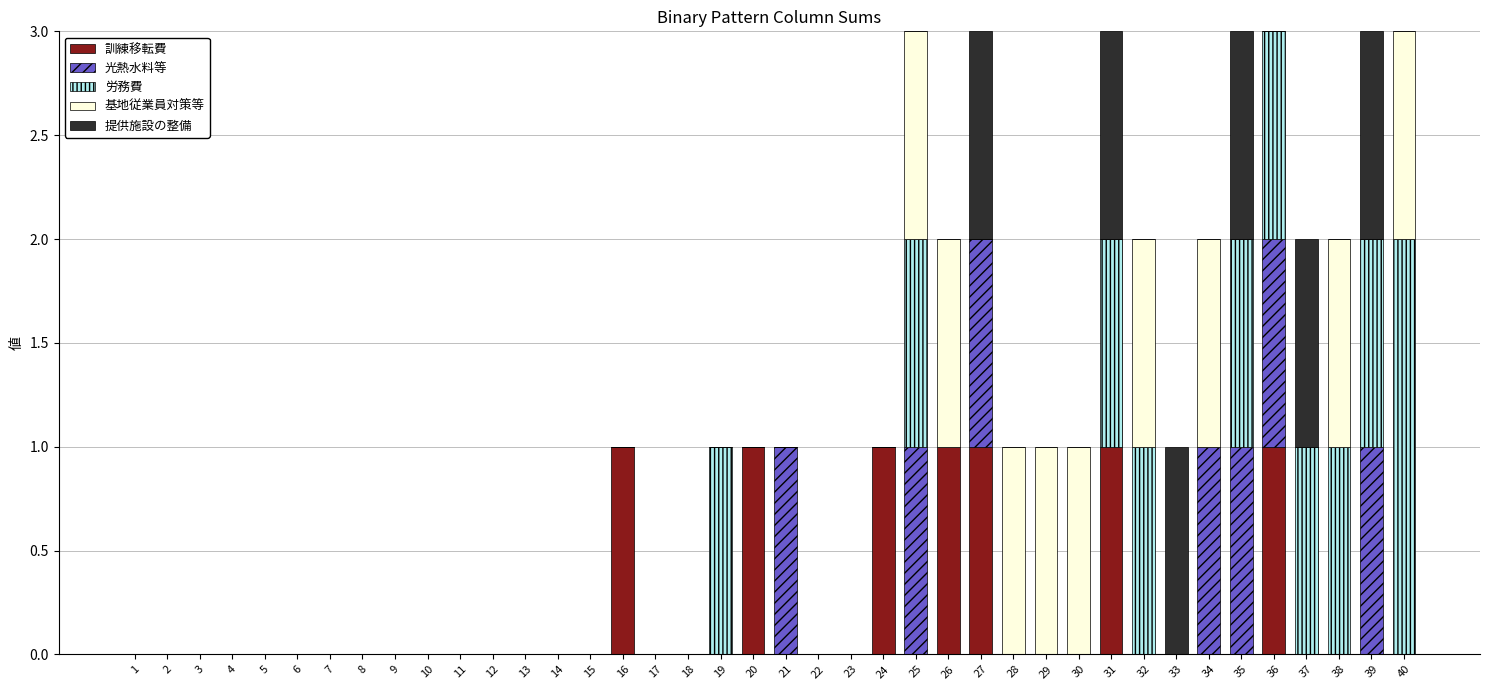

The 提供施設の整備 series shows -1 at 29. True or false?

False